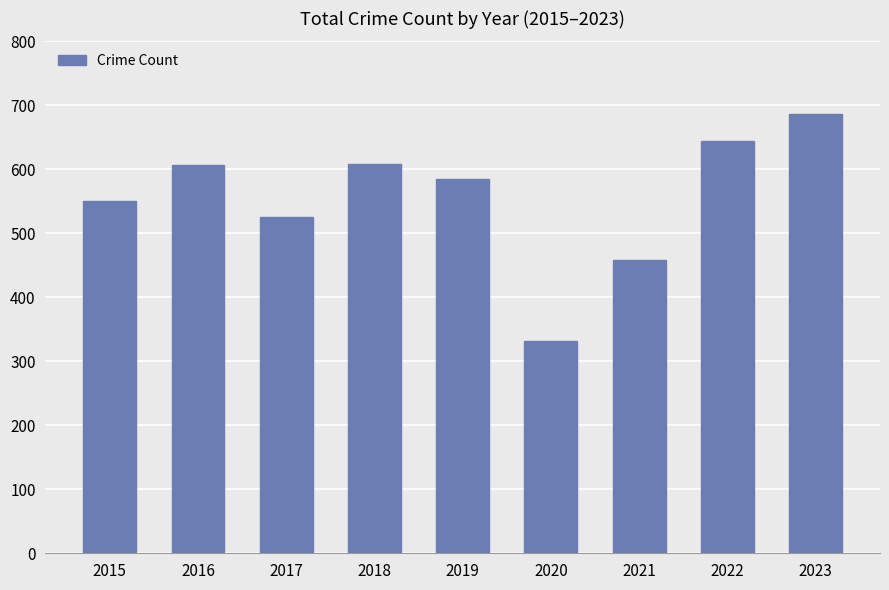

What is the value of the 8th bar from the left?

644